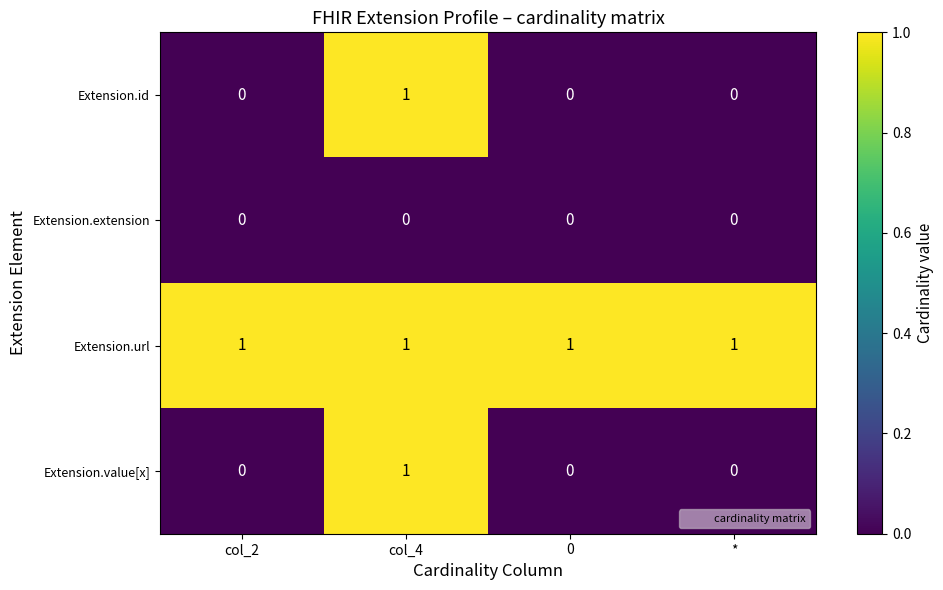

Reading left to right, what are all the values shown in this chart?

Extension.id: col_2=0	col_4=1	0=0	*=0
Extension.extension: col_2=0	col_4=0	0=0	*=0
Extension.url: col_2=1	col_4=1	0=1	*=1
Extension.value[x]: col_2=0	col_4=1	0=0	*=0